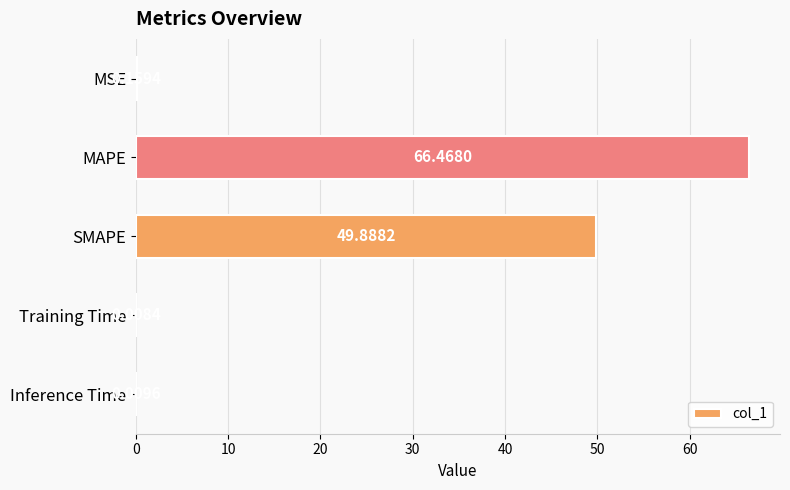

At which label is the value closest to 33?

SMAPE